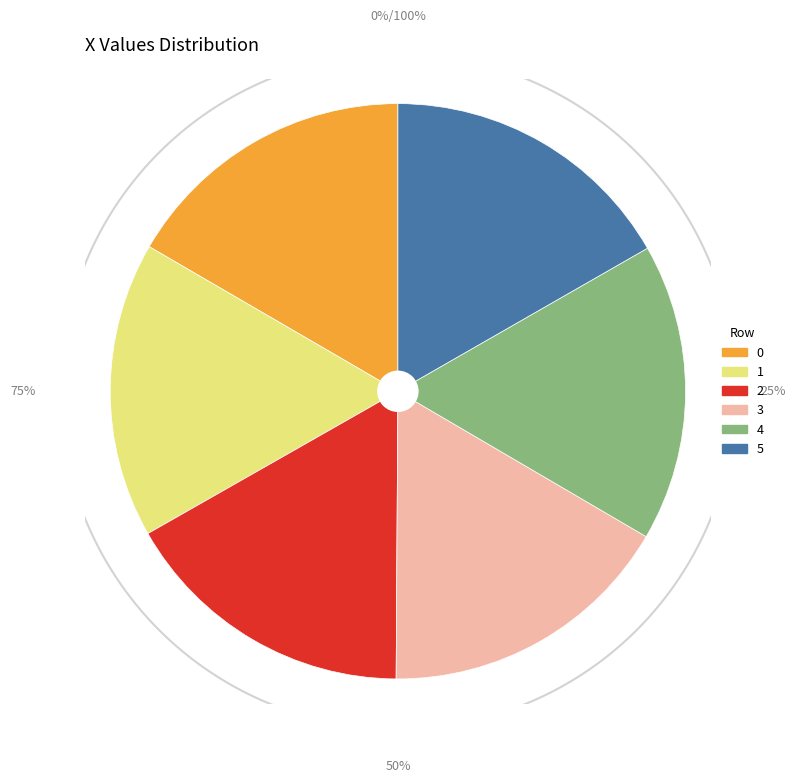

The 0 slice represents 27% of the pie. True or false?

False